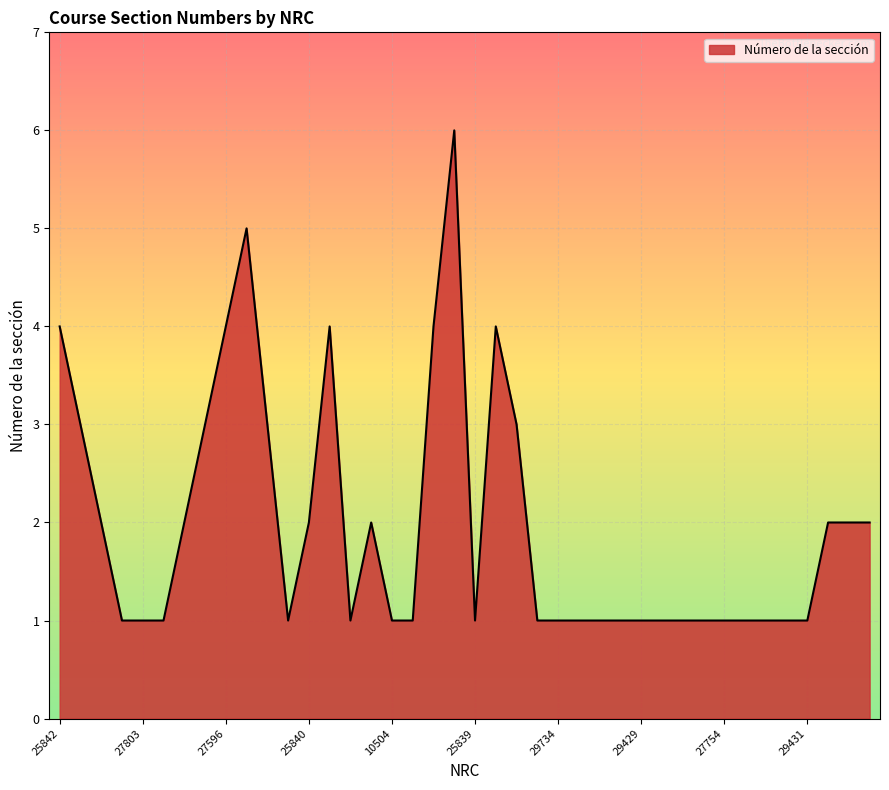

Where is the data nearest to the value 3?

26458